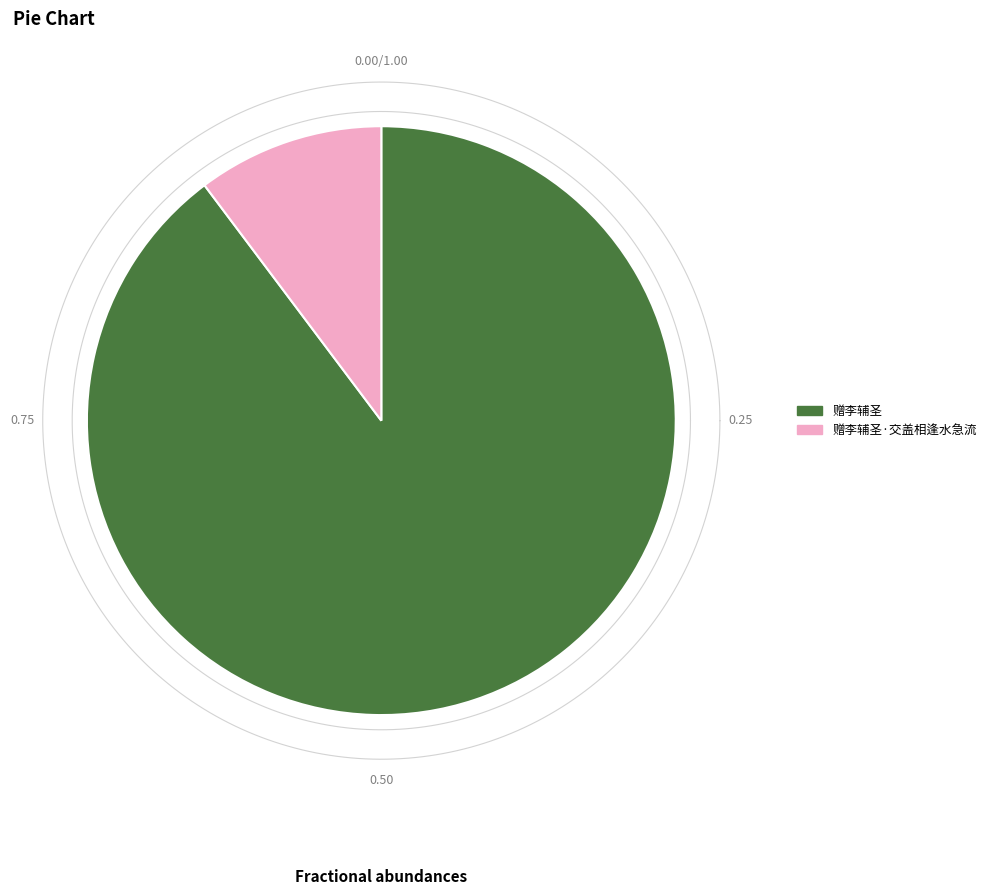

Which category accounts for the majority?

赠李辅圣